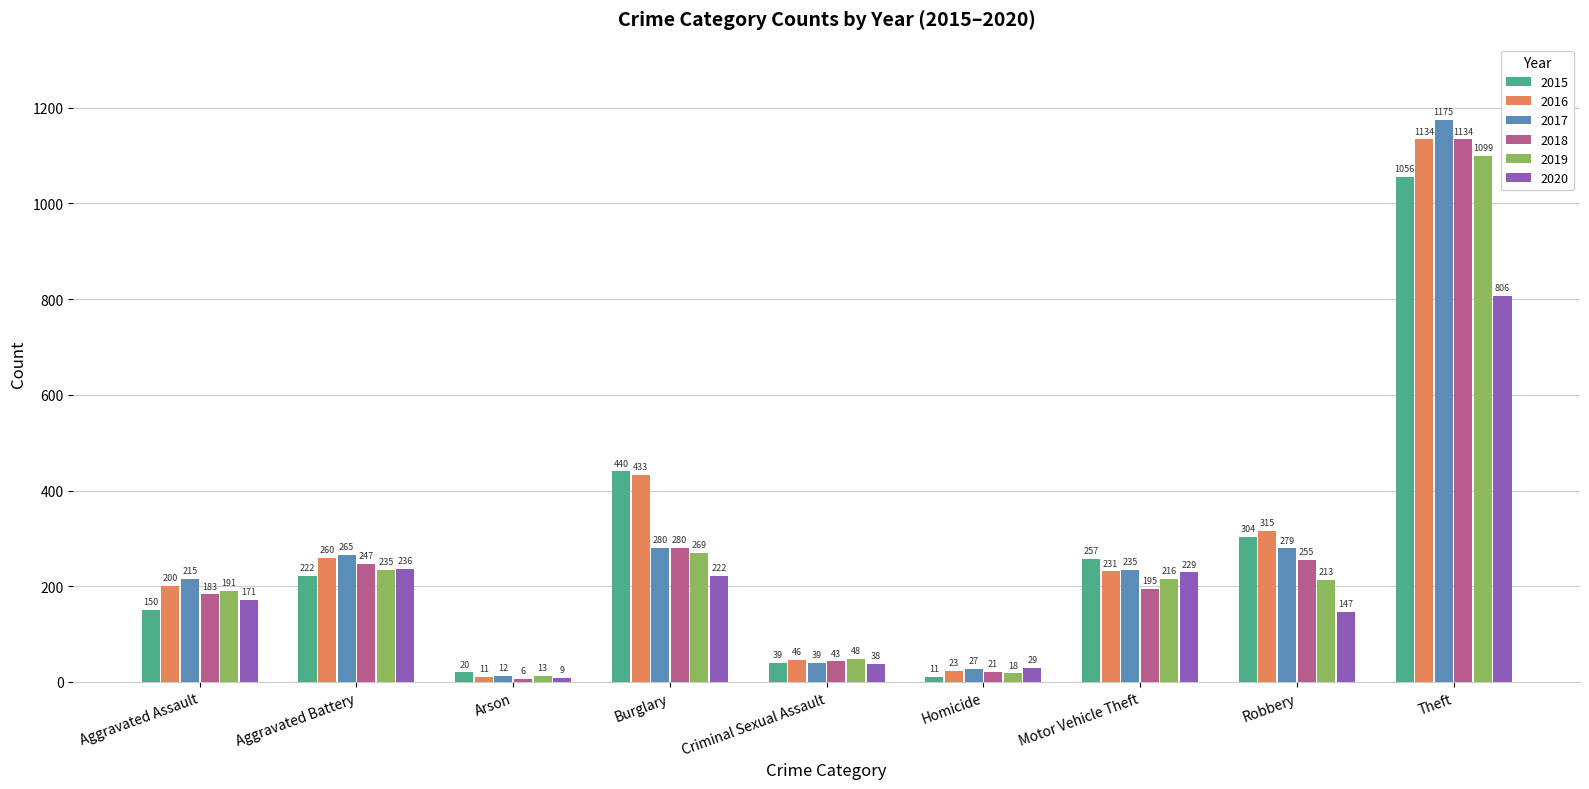

Between Arson and Homicide, which series saw the biggest shift?

2020